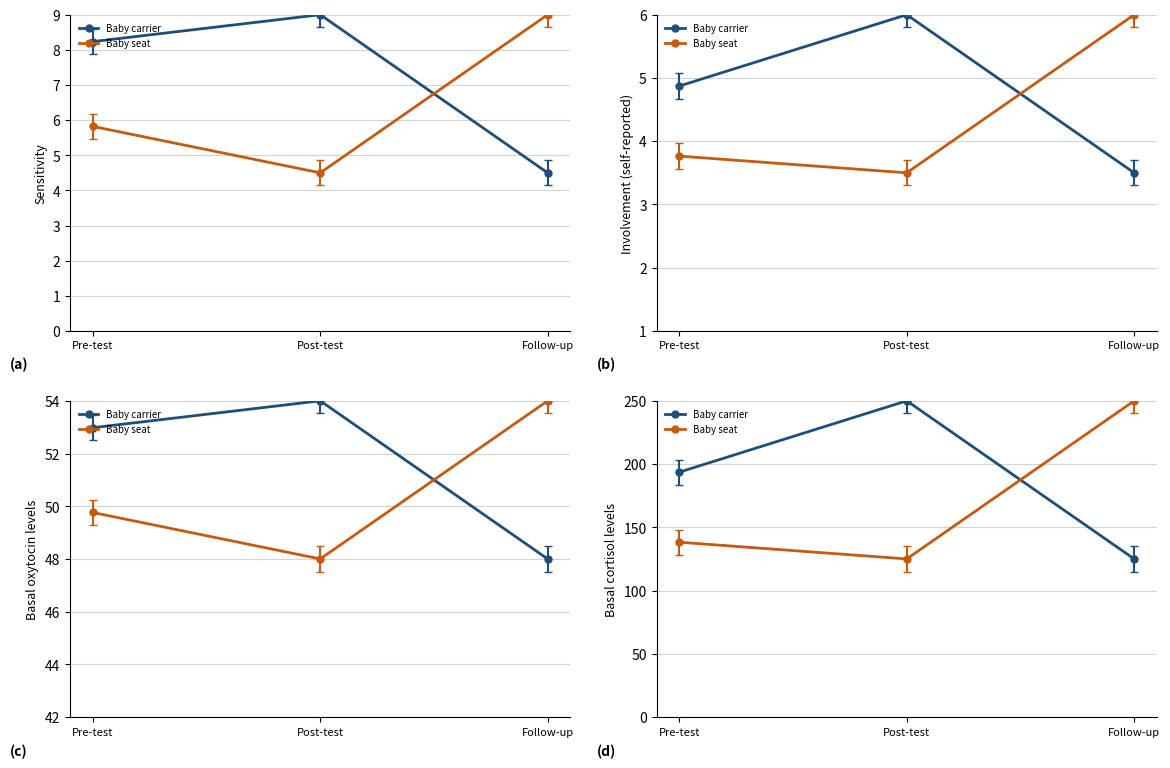

What is the difference between the highest and lowest values at Pre-test?

55.4